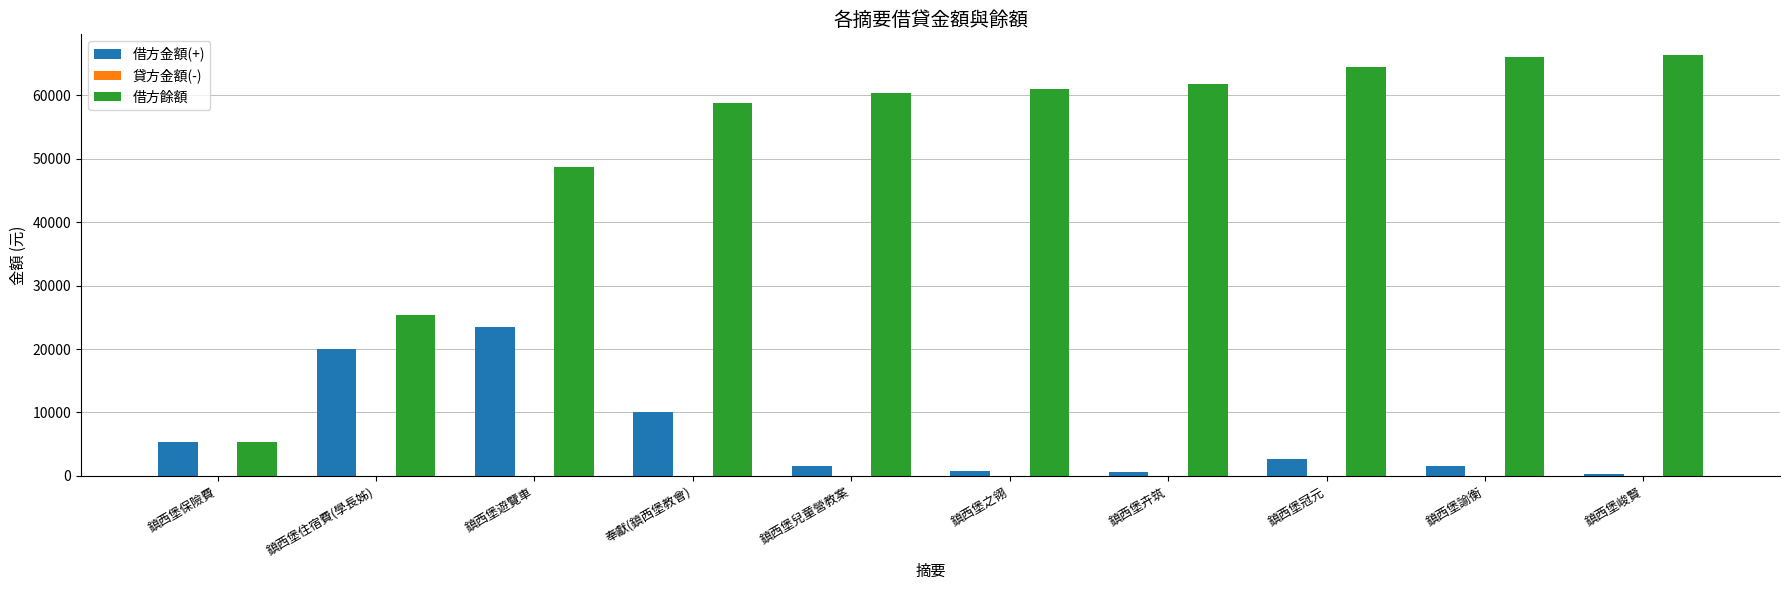

At which category is the sum across all series the highest?

鎮西堡遊覽車